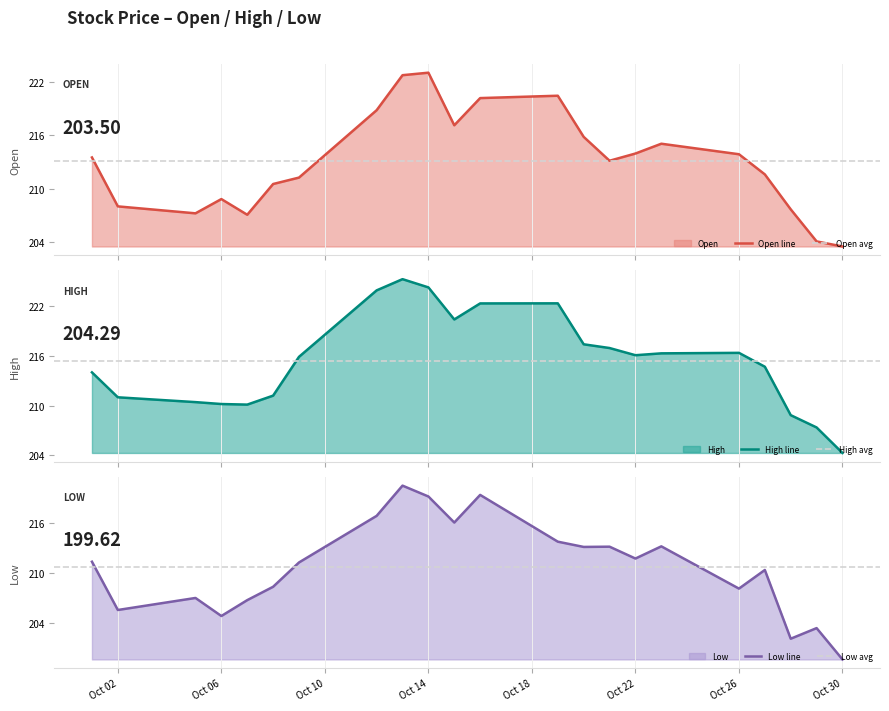

What is the value of the Low point at the 6th from the left?

208.3